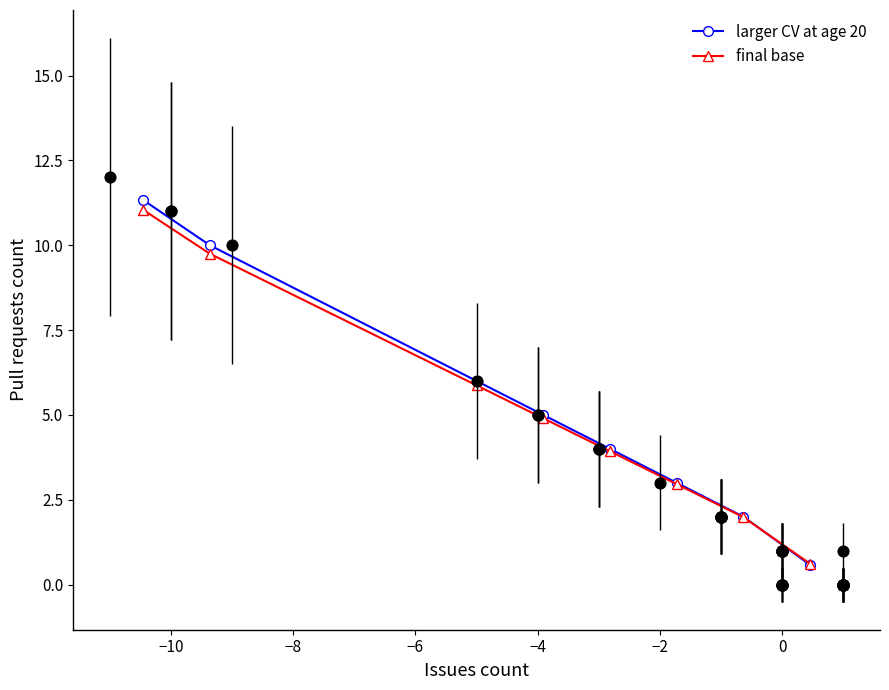

At how many categories does at least one series exceed 0?

8